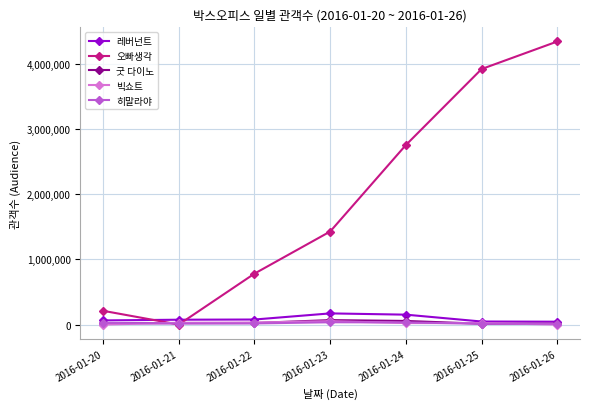

At which category is the sum across all series the highest?

2016-01-26